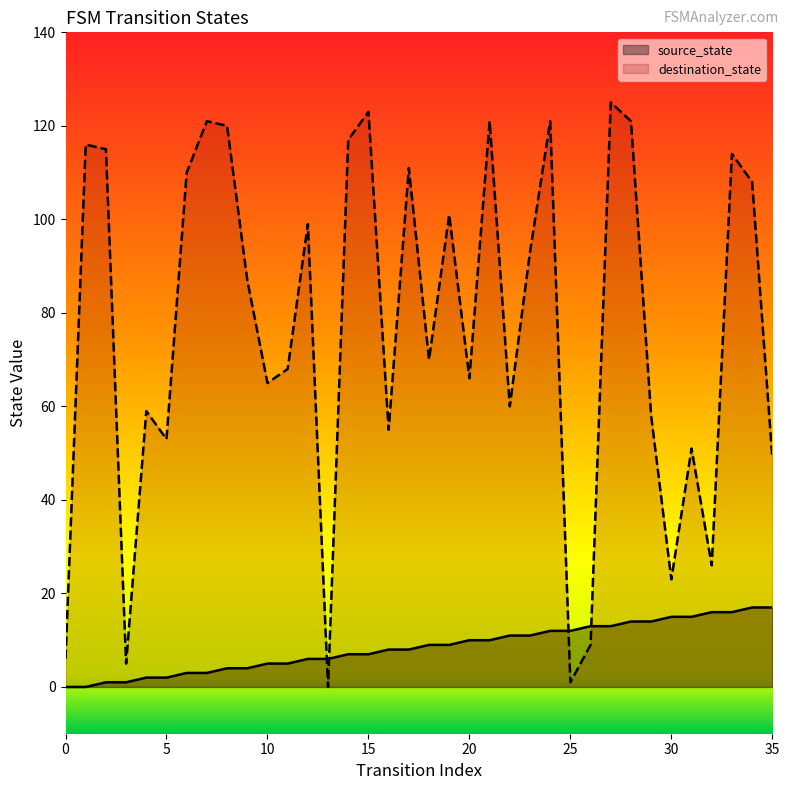

List the series in order of their overall mean, lowest first.

source_state, destination_state